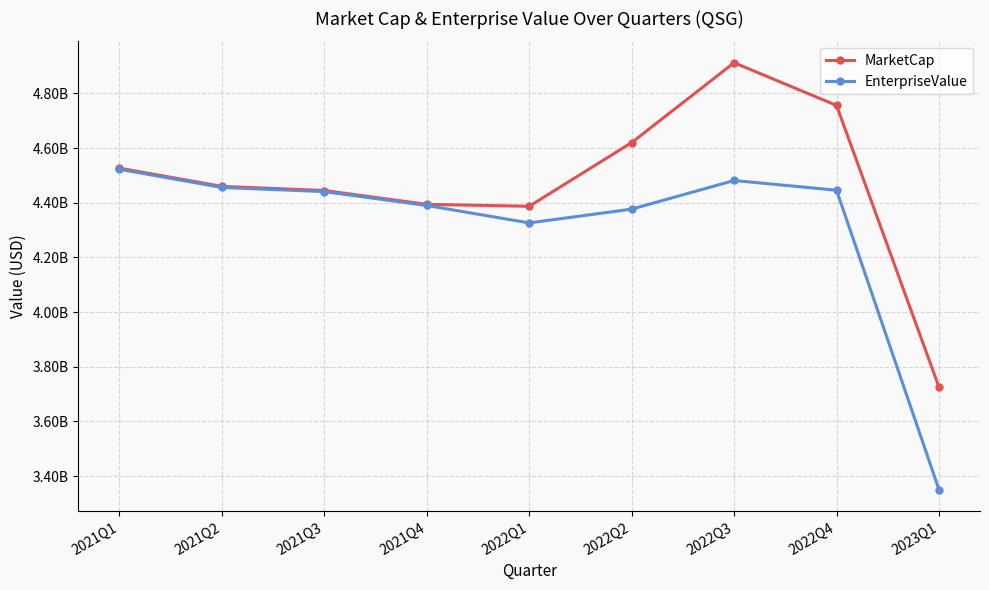

At which category does MarketCap reach its first local valley?

2022Q1